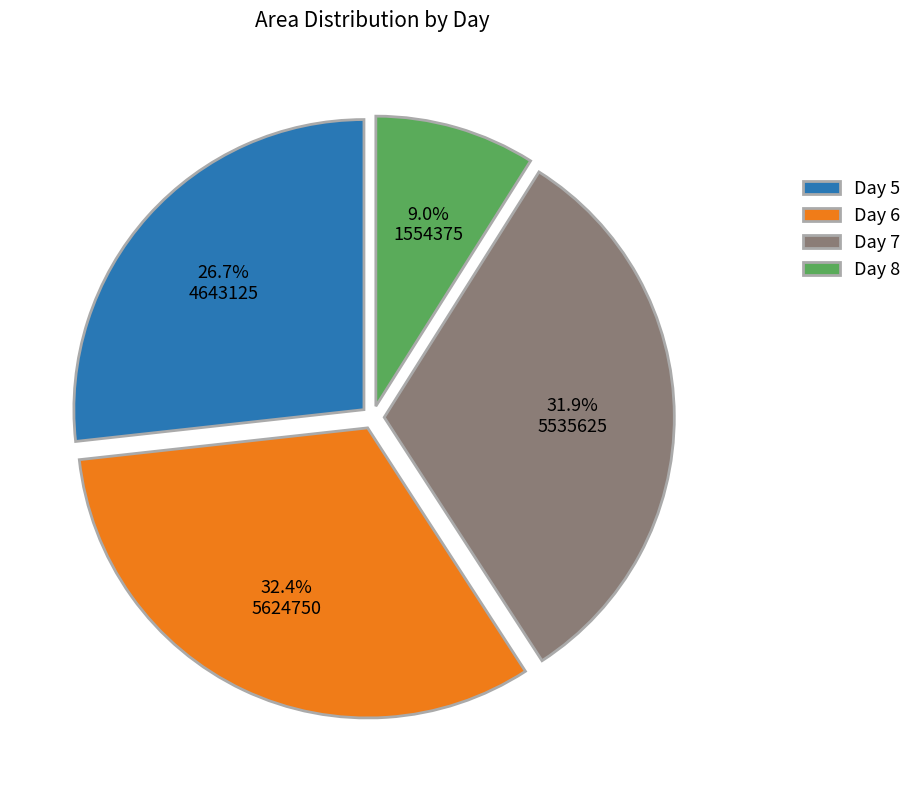

Rank the categories by value from lowest to highest.

Day 8, Day 5, Day 7, Day 6